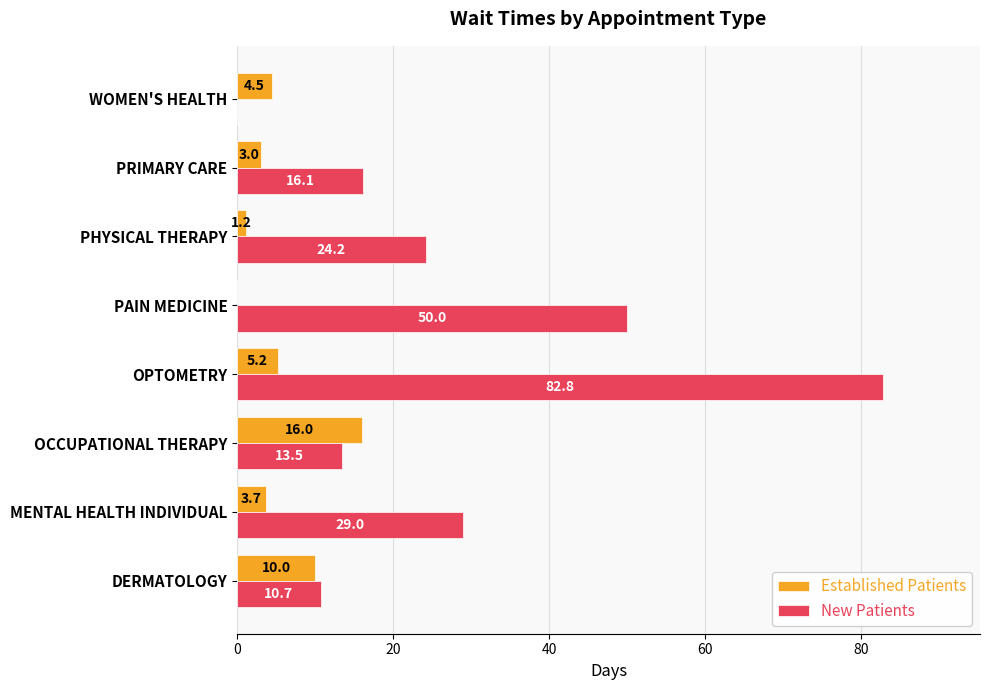

How many data points does each series have?

8